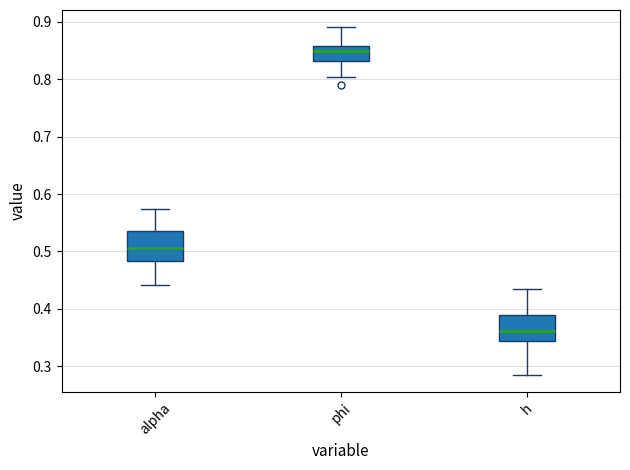

Reading left to right, transcribe this box plot: for each box, give where its median line is, the range the box spans, and where its two whiskers end, as read against the y-axis. The values are not printed on the chart, so give them approximately, as read against the axis.

alpha: median 0.51, box 0.48 to 0.53, whiskers 0.44 to 0.57
phi: median 0.85, box 0.83 to 0.86, whiskers 0.80 to 0.89
h: median 0.36, box 0.34 to 0.39, whiskers 0.29 to 0.44